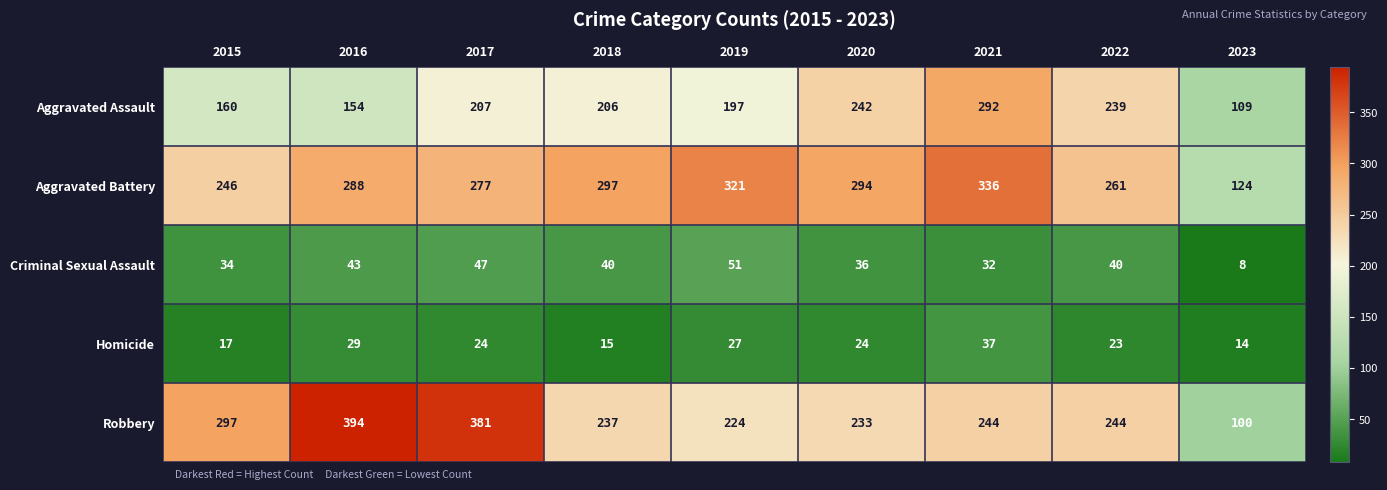

At which category does the chart reach its peak across all series?

2016